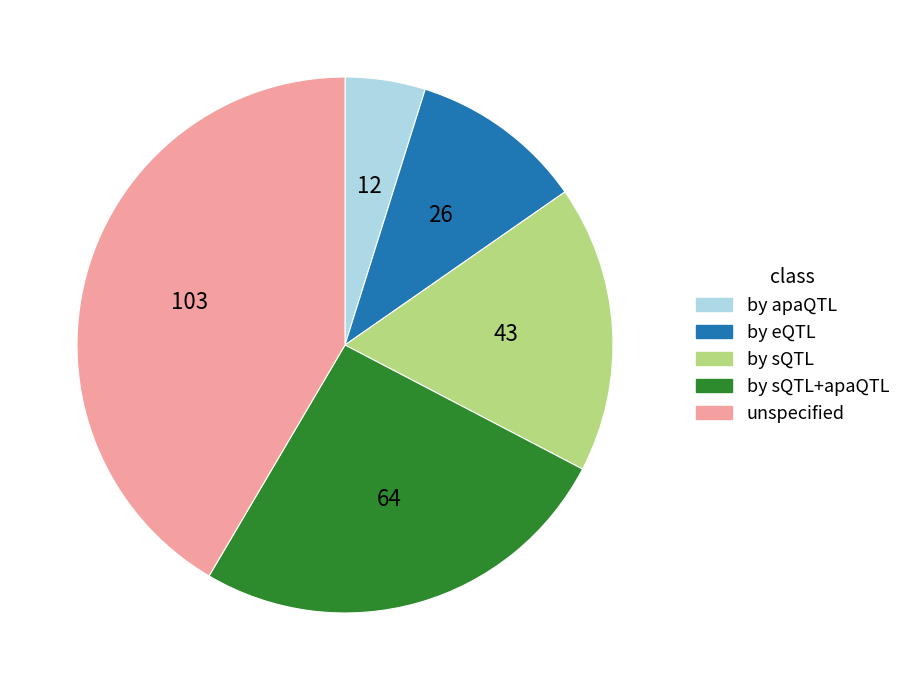

Which slice is the largest?

unspecified